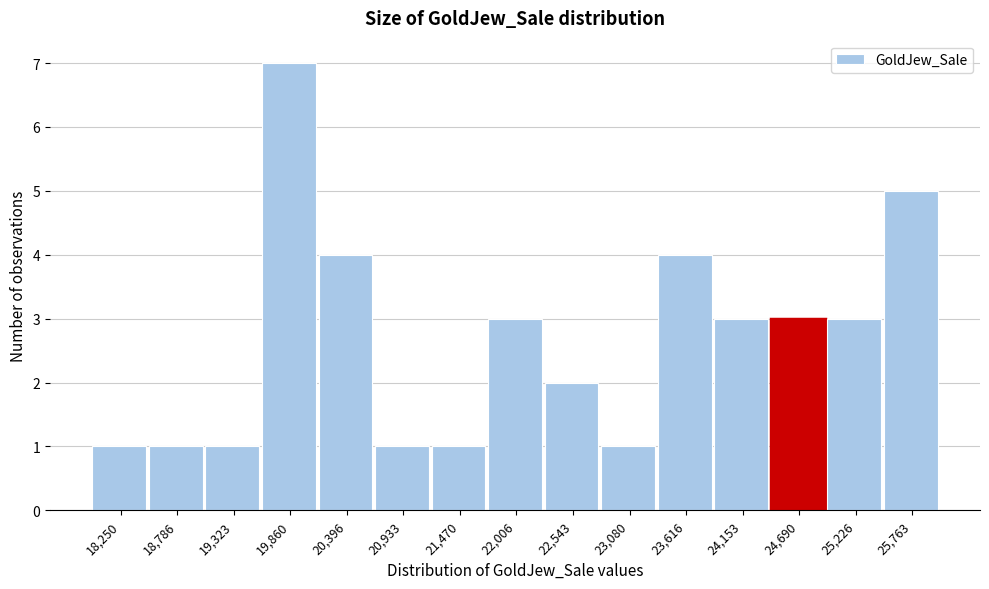

Reading left to right, transcribe all the data shown in this chart.

18,250=1	18,786=1	19,323=1	19,860=7	20,396=4	20,933=1	21,470=1	22,006=3	22,543=2	23,080=1	23,616=4	24,153=3	24,690=3	25,226=3	25,763=5